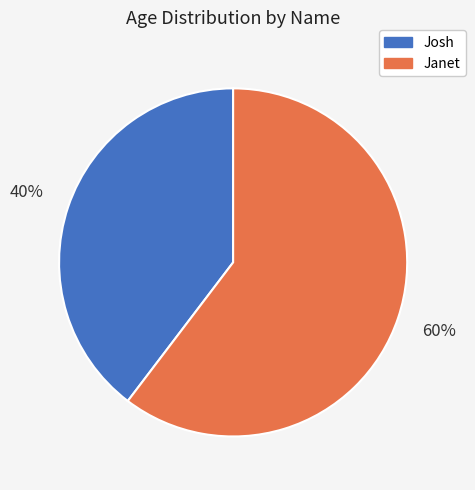

How many slices are in this pie chart?

2